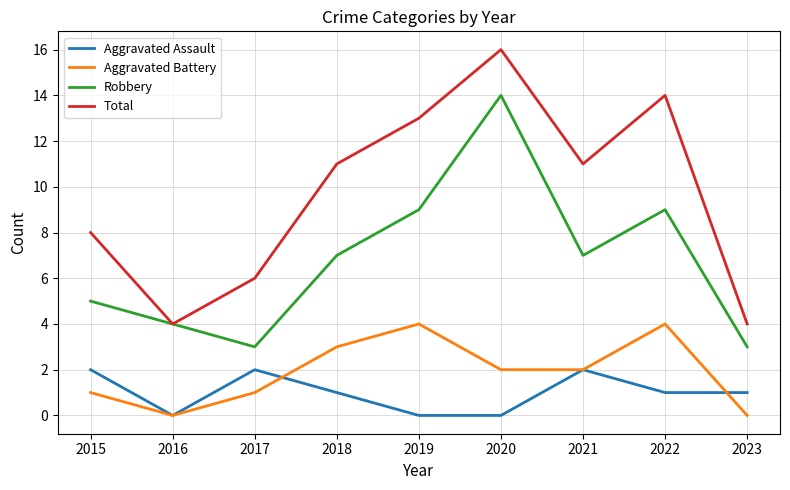

Is the value of Aggravated Assault at 2021 greater than the value of Total at 2016?

No